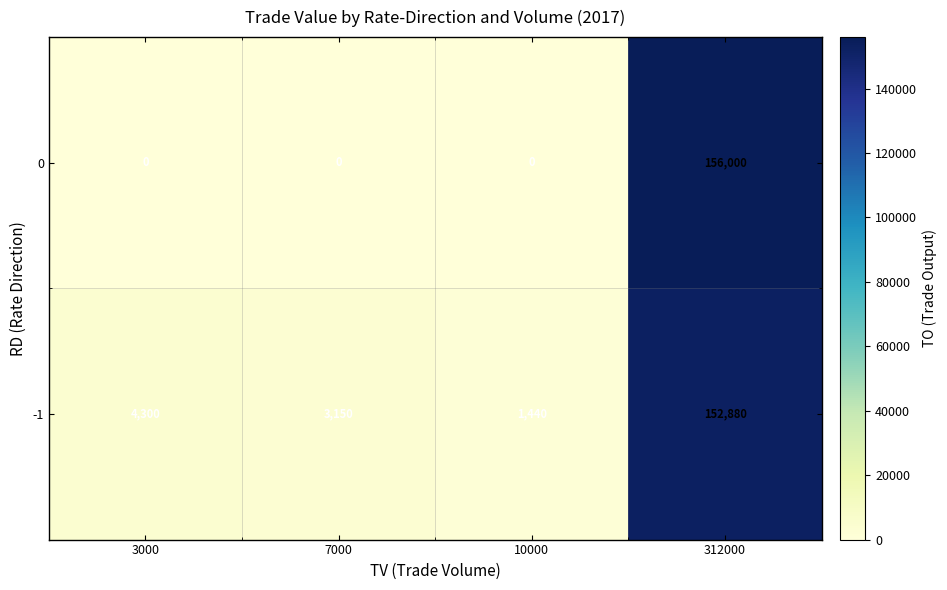

How many 0 values are between 0 and 156000?

4